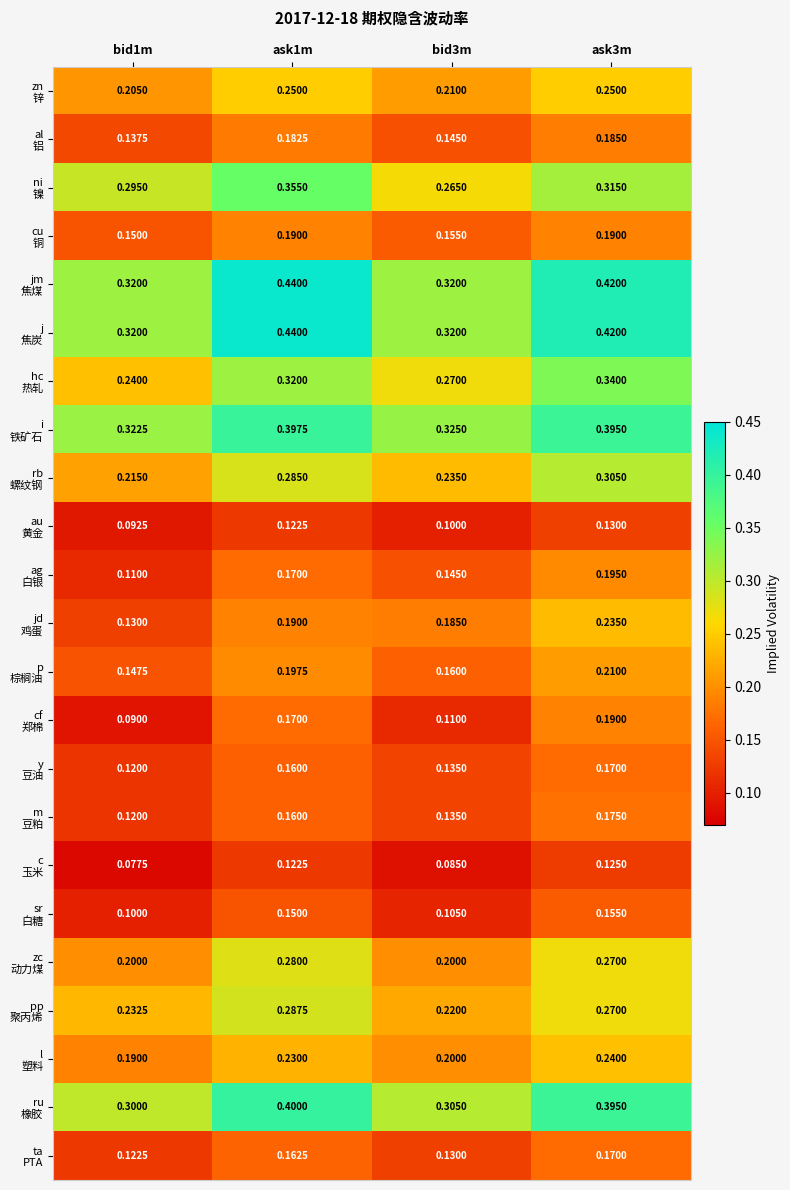

Count the number of data series in this chart.

23